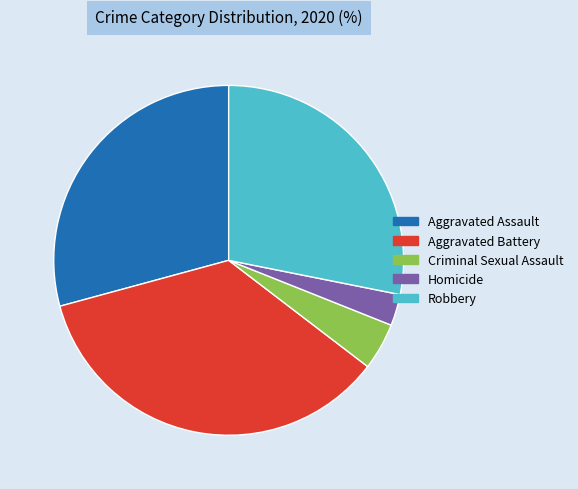

Is Aggravated Assault the majority of the pie?

No